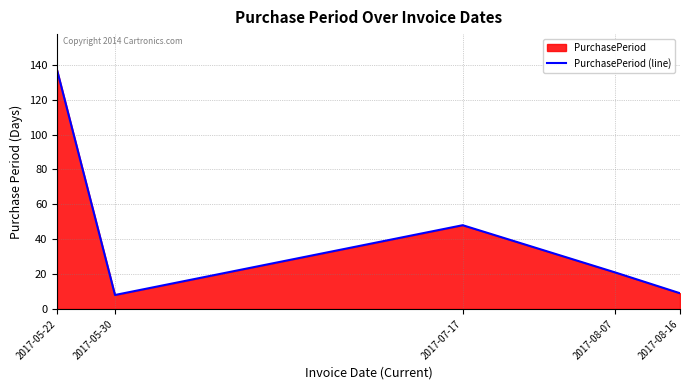

Which category has the highest value across all series?

2017-05-22